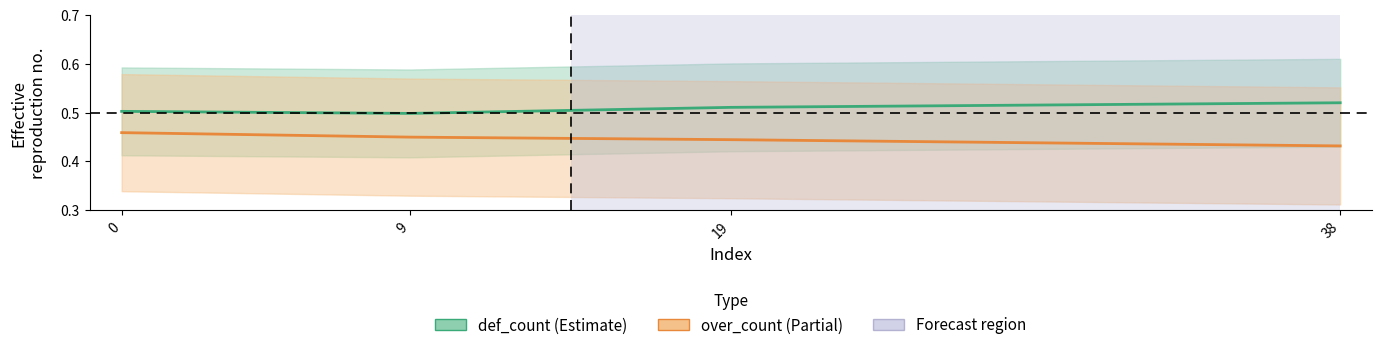

What is the greatest value displayed?

0.5